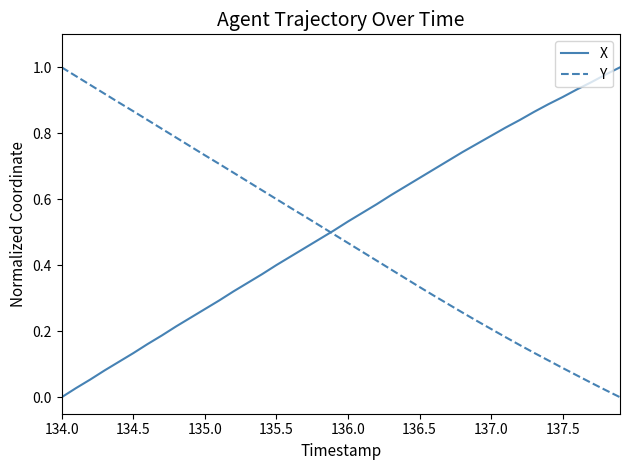

At 136.0, list the series in order from smallest to largest.

Y, X